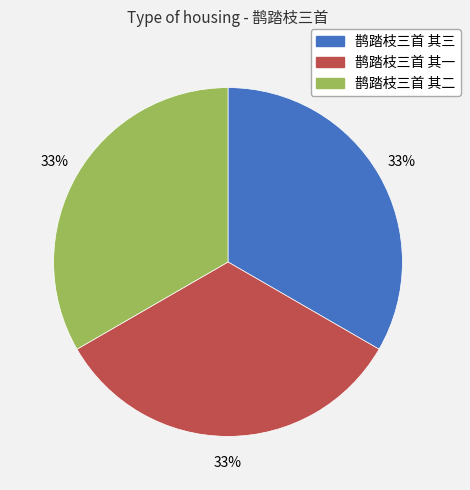

What is the ratio of the value at 鹊踏枝三首 其三 to the value at 鹊踏枝三首 其一?

1.0